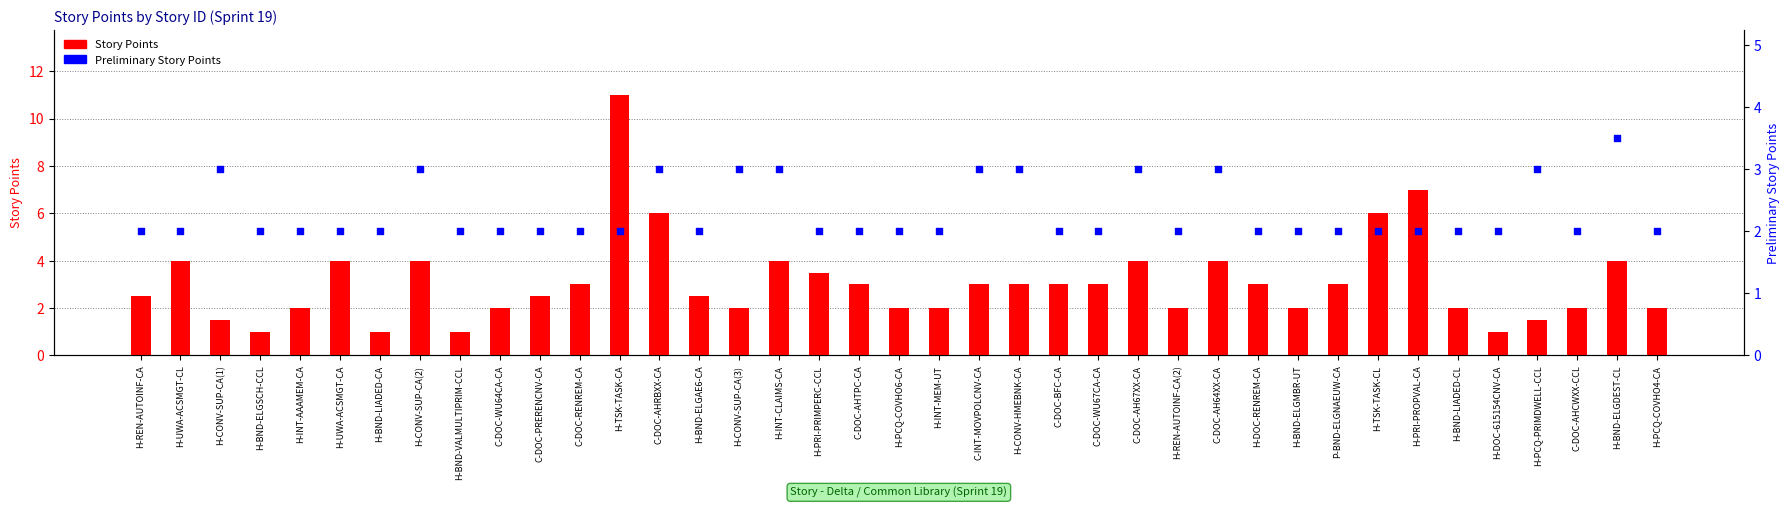

What is the total value across all series at H-TSK-TASK-CA?

13.0